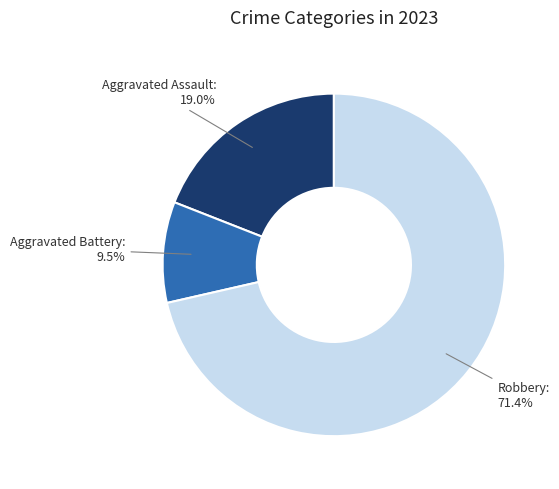

Count the number of slices in the pie.

3